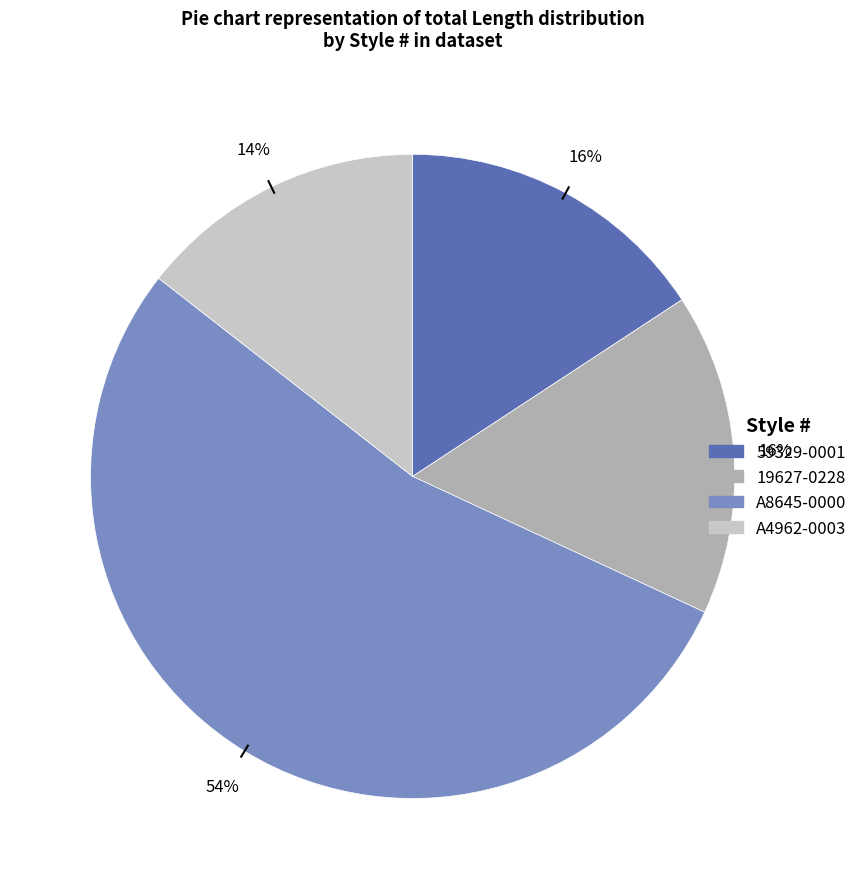

How many slices are in this pie chart?

4